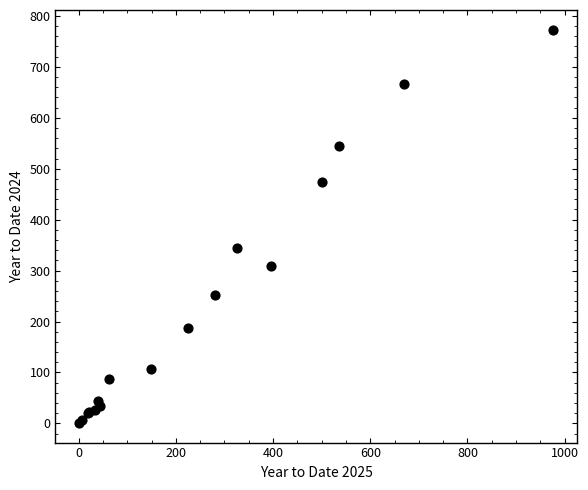

What Y value in the scatter plot is closest to 387?

344